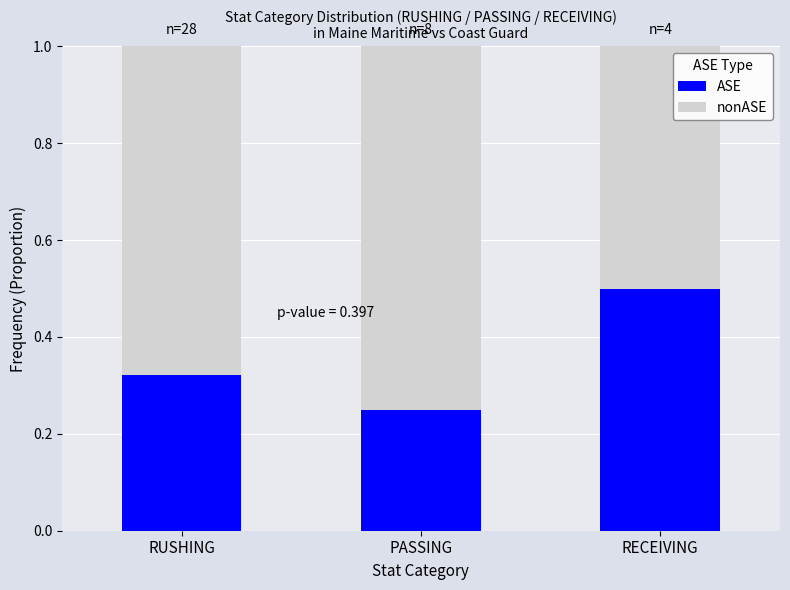

What is the sum of all ASE values?

1.1